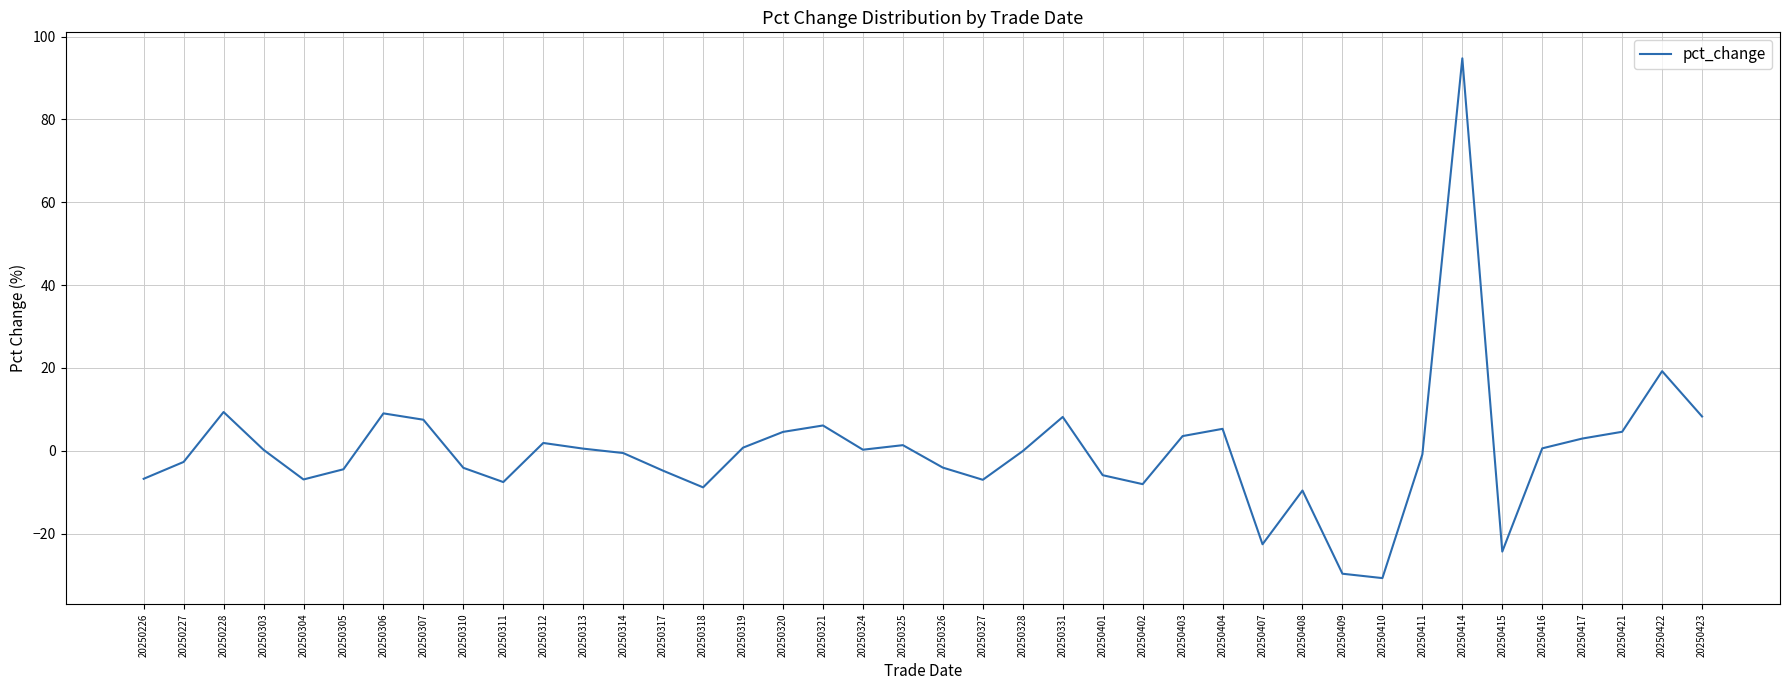

What is the difference between the values at 20250415 and 20250304?

17.4